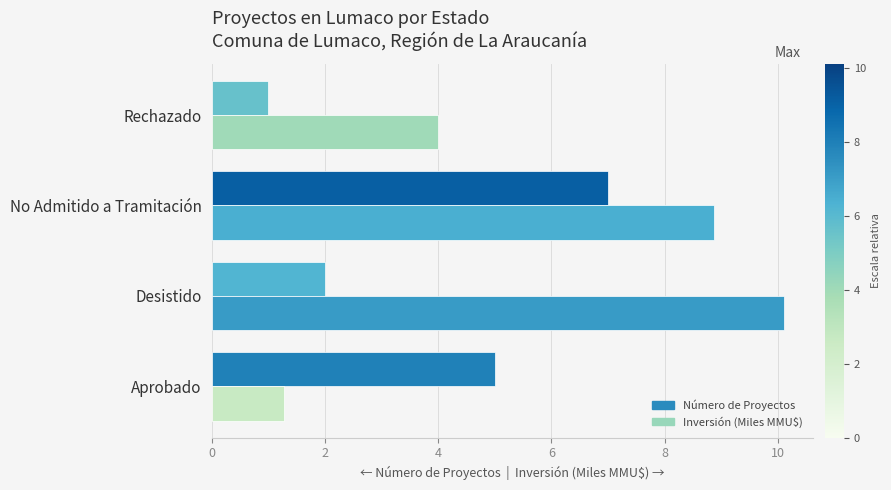

List the series in order of their peak value, highest first.

Inversión (Miles MMU$), Número de Proyectos